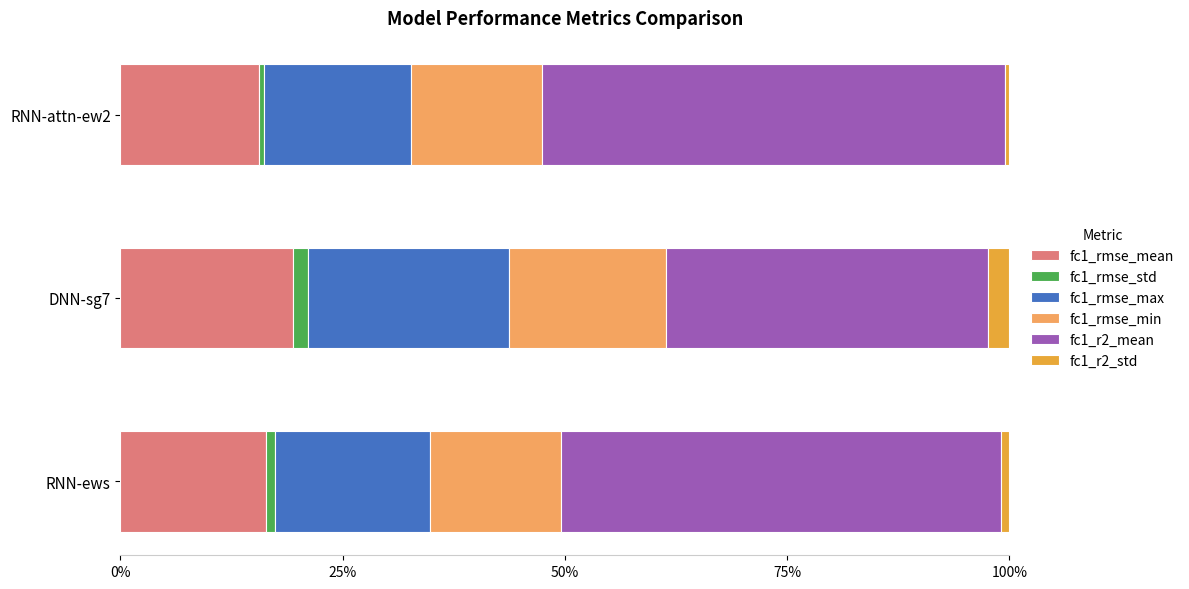

What are all the series names shown in the legend?

fc1_rmse_mean, fc1_rmse_std, fc1_rmse_max, fc1_rmse_min, fc1_r2_mean, fc1_r2_std